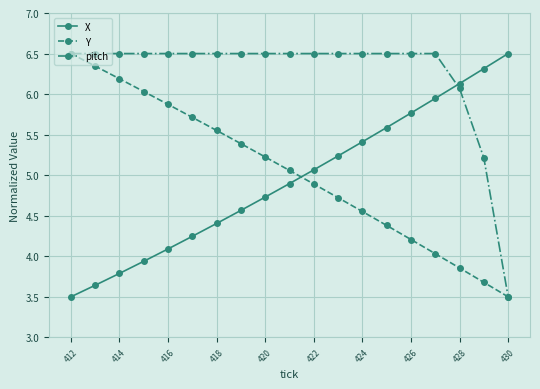

What is the value of the pitch point at the 15th from the left?

6.5